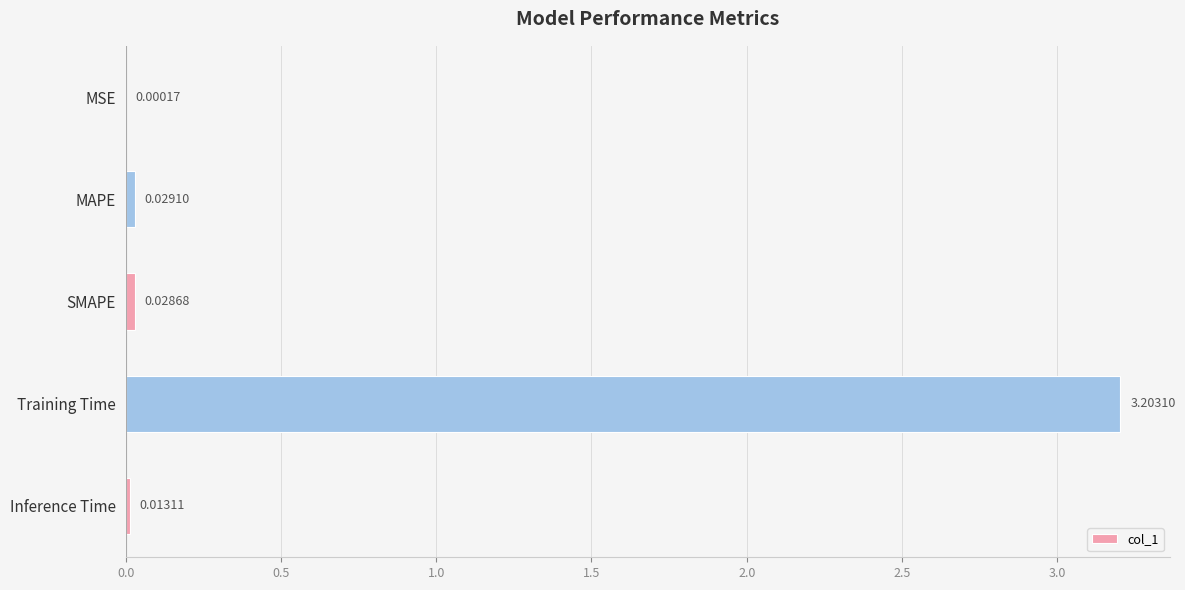

Between Inference Time and Training Time, which is larger?

Training Time